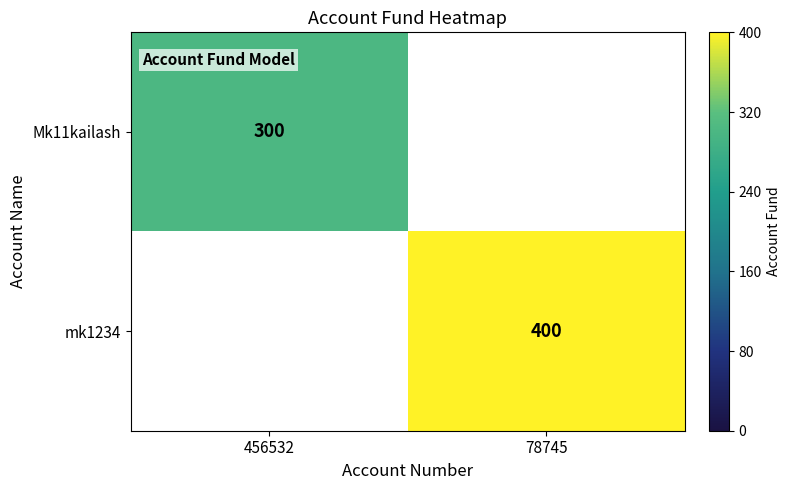

The Mk11kailash series shows 300 at 456532. True or false?

True